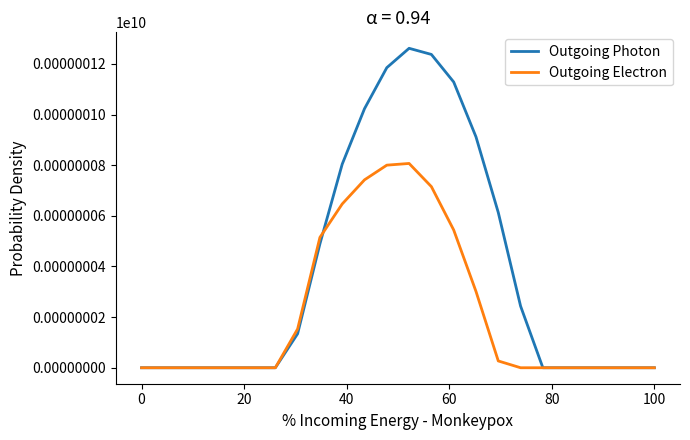

List the series in order of their overall mean, highest first.

Outgoing Photon, Outgoing Electron